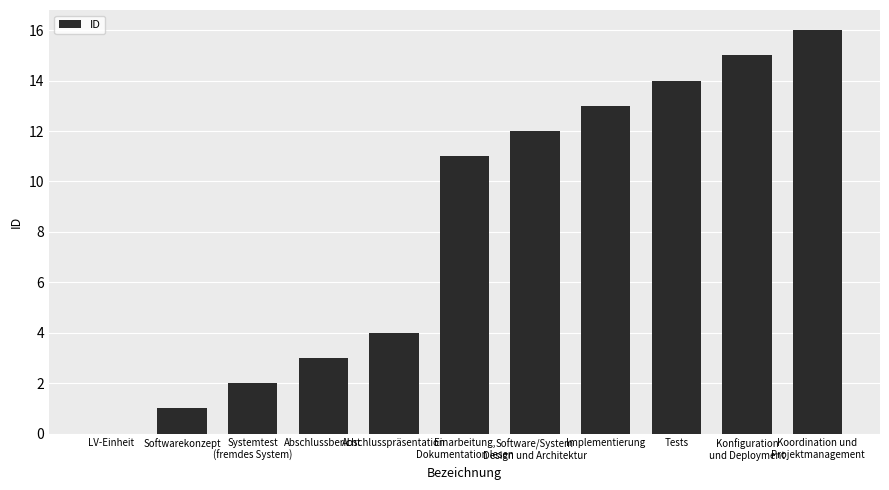

Reading left to right, extract all data points from this chart.

0	1	2	3	4	11	12	13	14	15	16